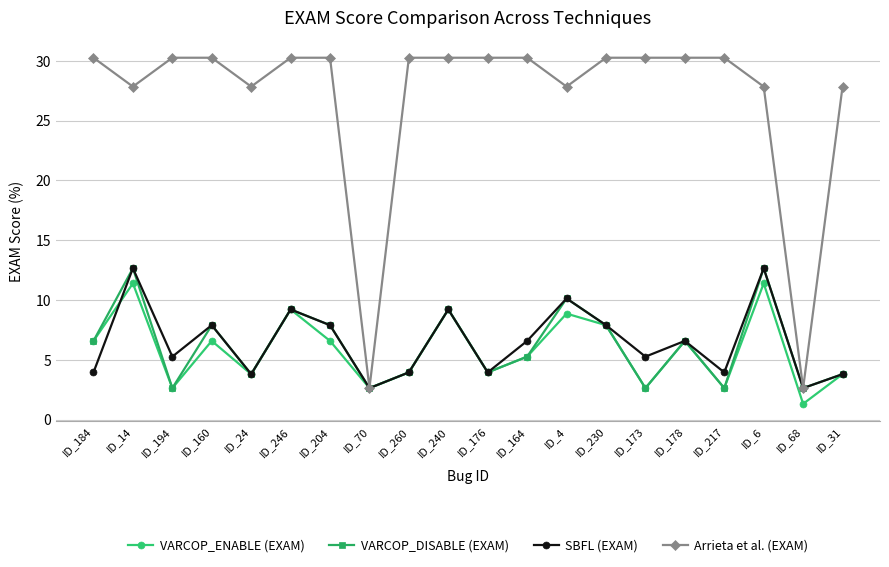

How many lines are shown in the chart?

4